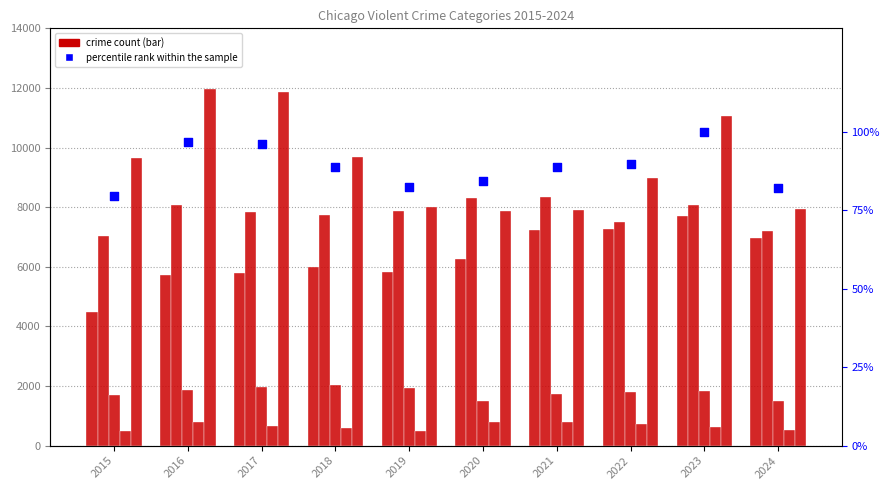

At how many categories does at least one series exceed 3229?

10